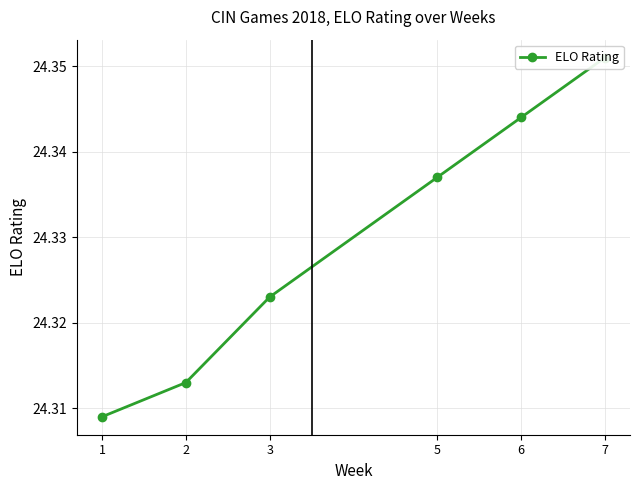

What is the value of the 1st point from the left?

24.3